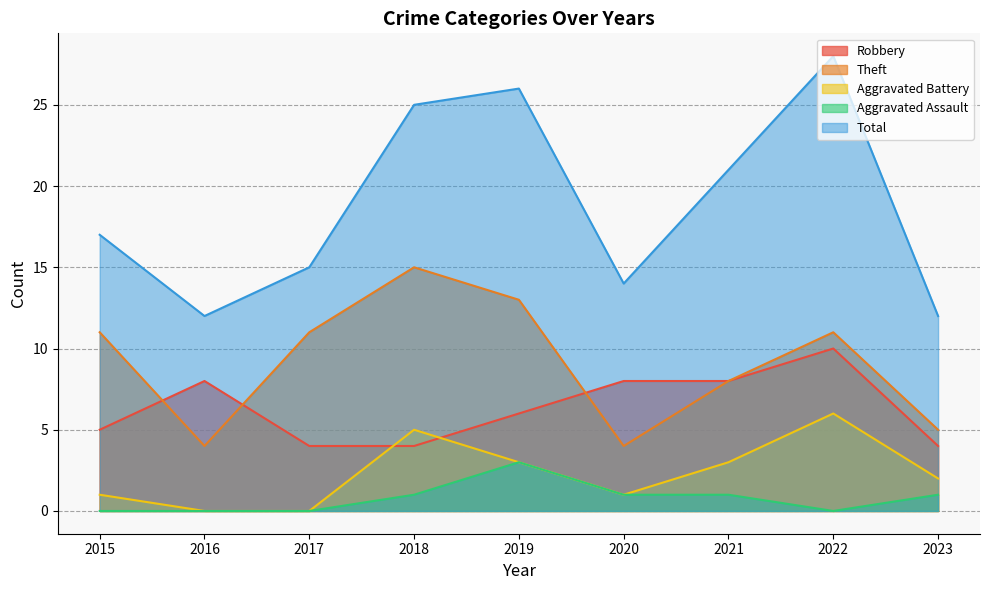

At which category is the sum across all series the highest?

2022